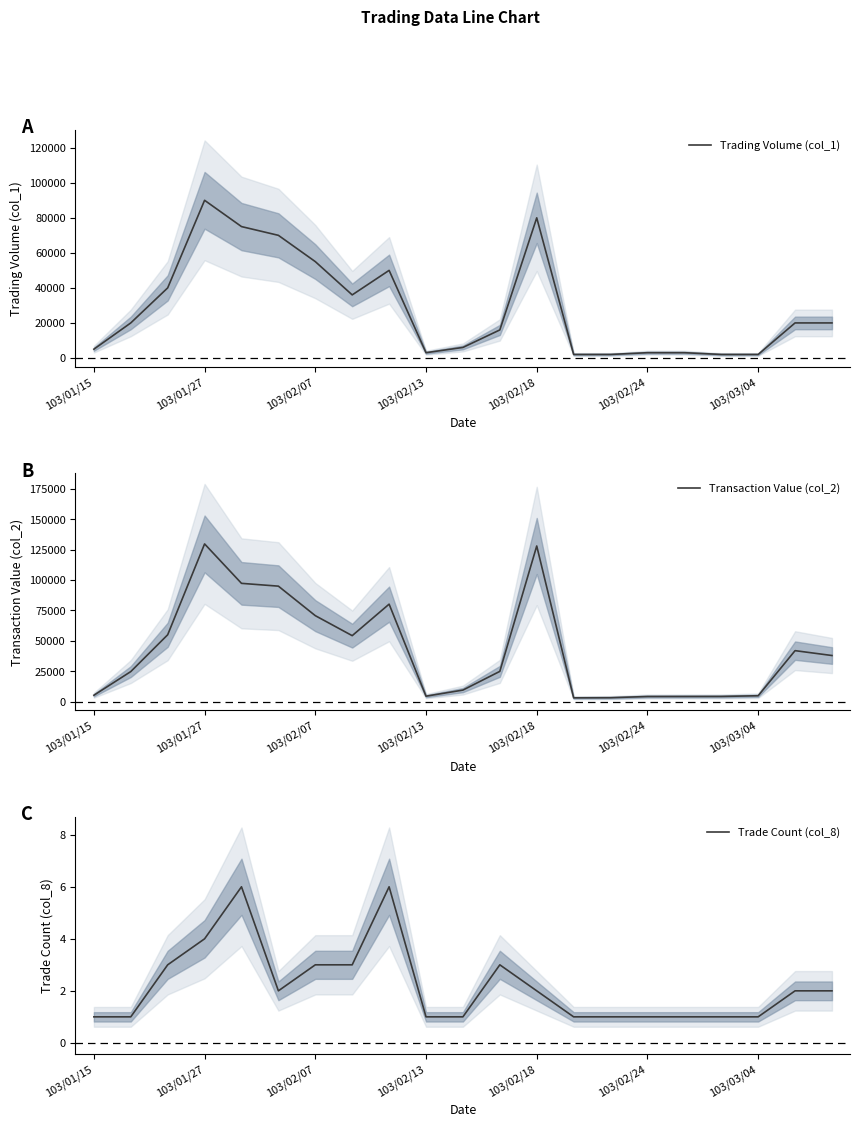

Is it true that Trade Count (col_8) equals 6 at 103/01/27?

False